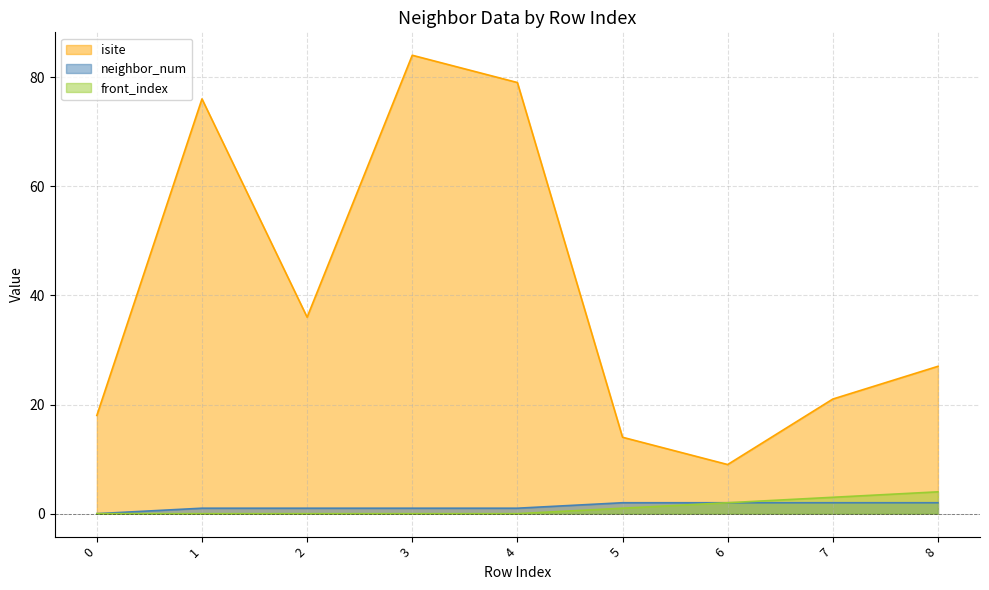

What is the spread (max minus min) of values at 1?

76